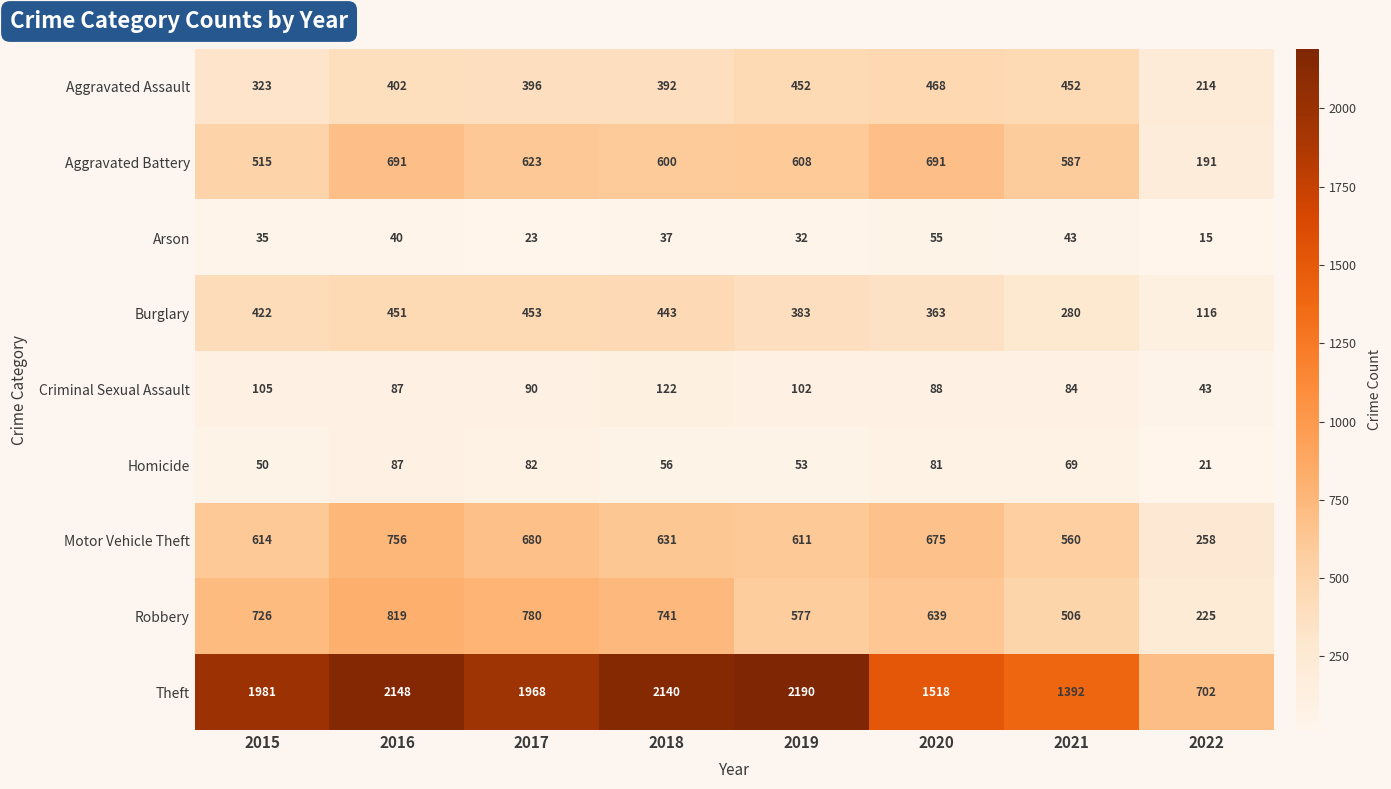

Which series has the widest spread of values?

Theft